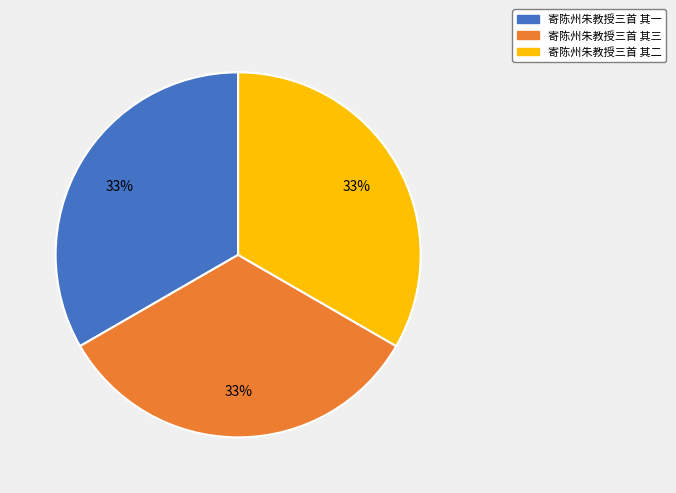

Combined, do 寄陈州朱教授三首 其一 and 寄陈州朱教授三首 其三 account for over 50%?

Yes